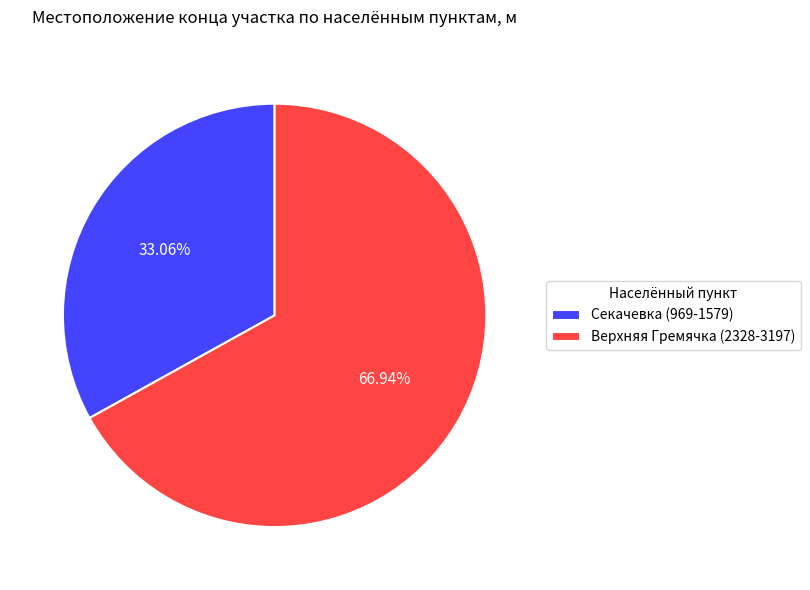

How many segments does this pie chart have?

2